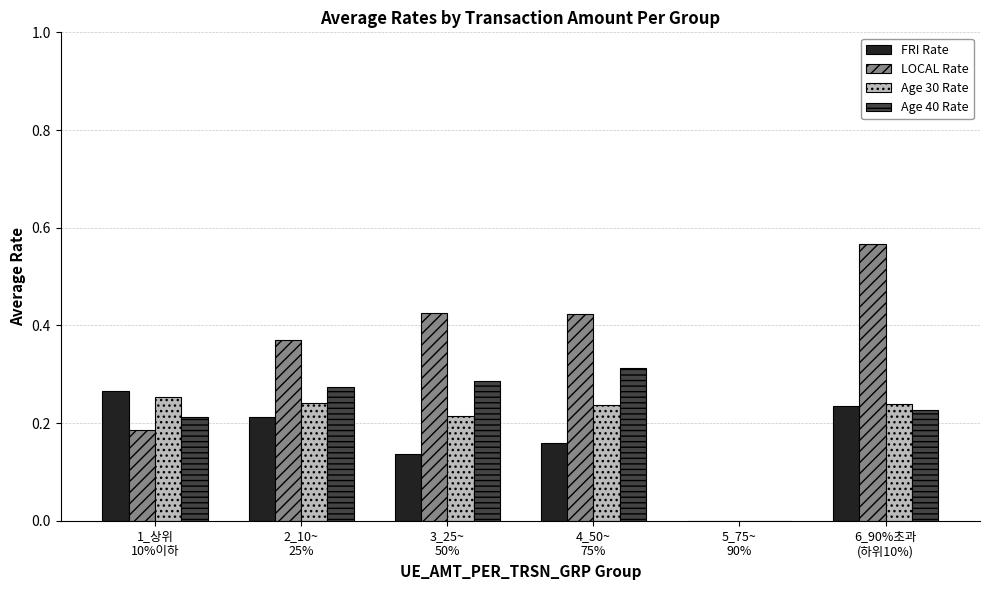

Does the chart contain stacked bars?

No